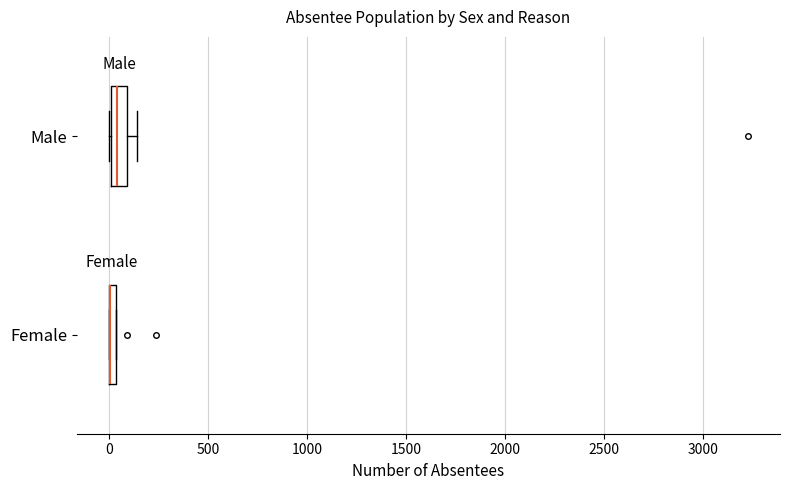

Where is the right edge of the box for Female on the x-axis? The values are not printed on the chart, so give them approximately, as read against the axis.

50